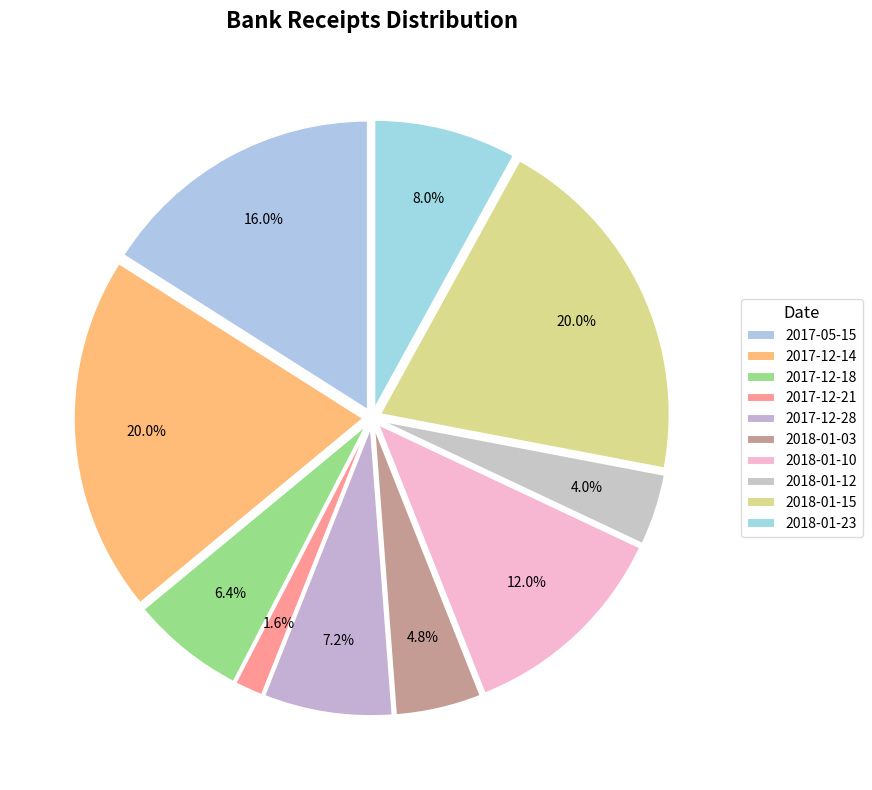

Count the number of slices in the pie.

10